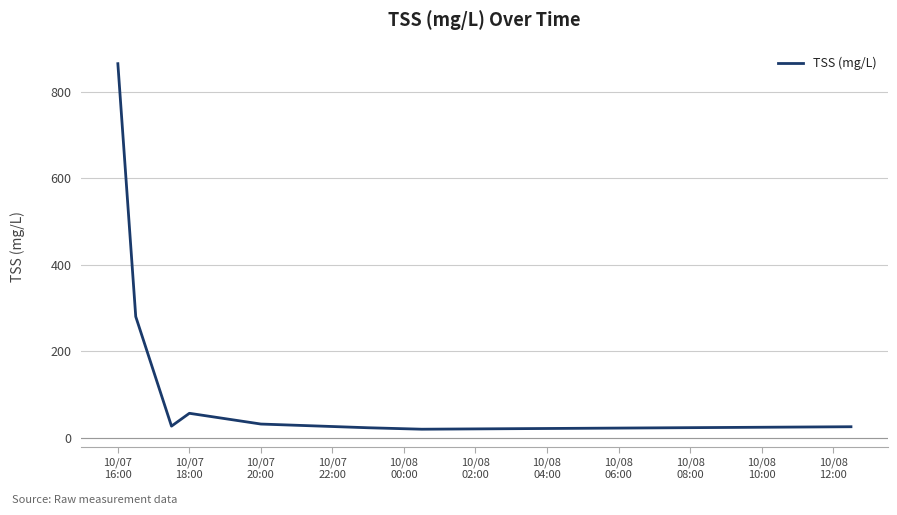

What is the sum of all values?

1325.7